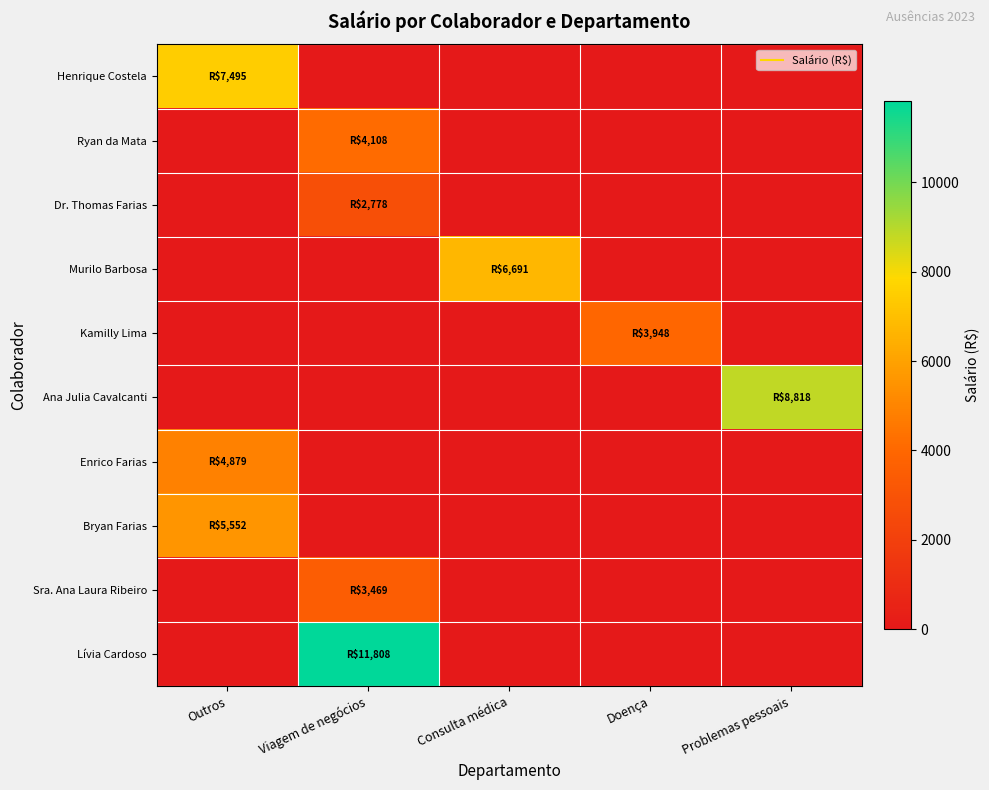

At Problemas pessoais, list the series in order from largest to smallest.

Ana Julia Cavalcanti, Henrique Costela, Ryan da Mata, Dr. Thomas Farias, Murilo Barbosa, Kamilly Lima, Enrico Farias, Bryan Farias, Sra. Ana Laura Ribeiro, Lívia Cardoso